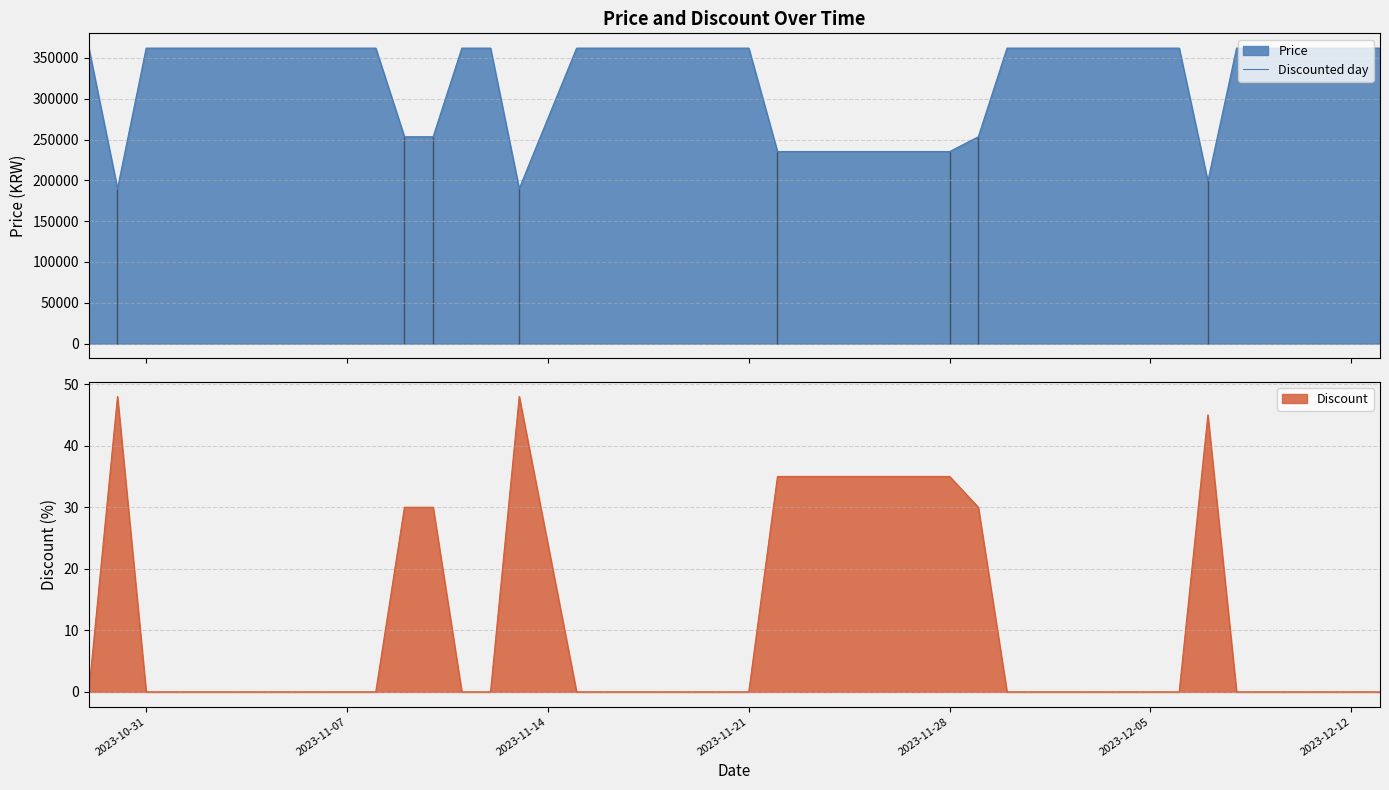

True or false: Price and Discount cross at least once.

False